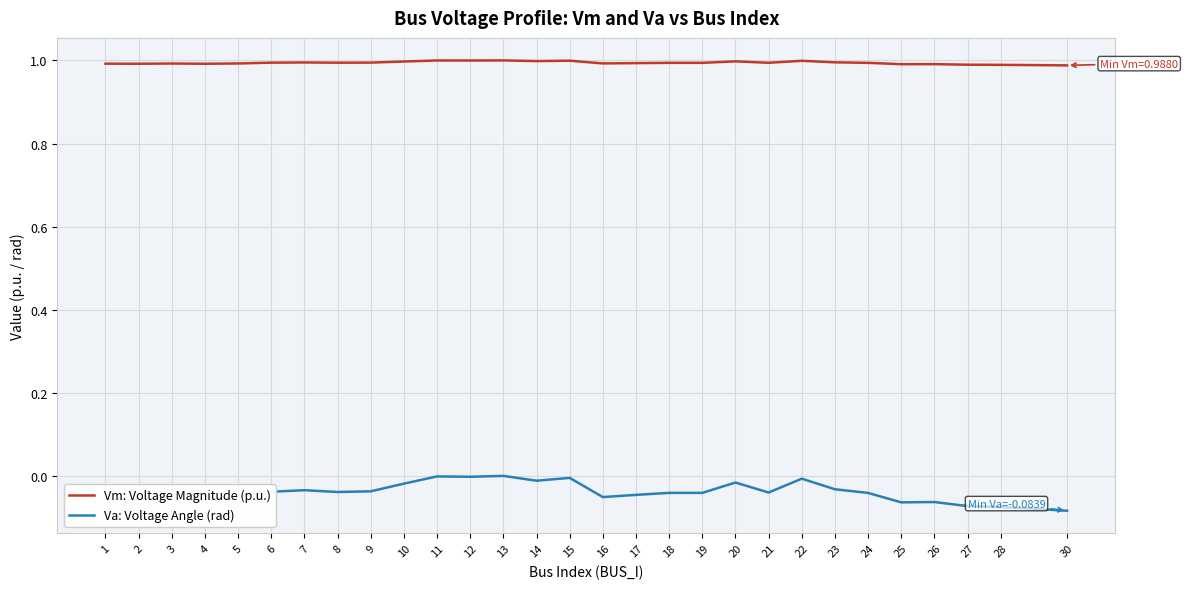

True or false: Va: Voltage Angle (rad) and Vm: Voltage Magnitude (p.u.) intersect in this chart.

False